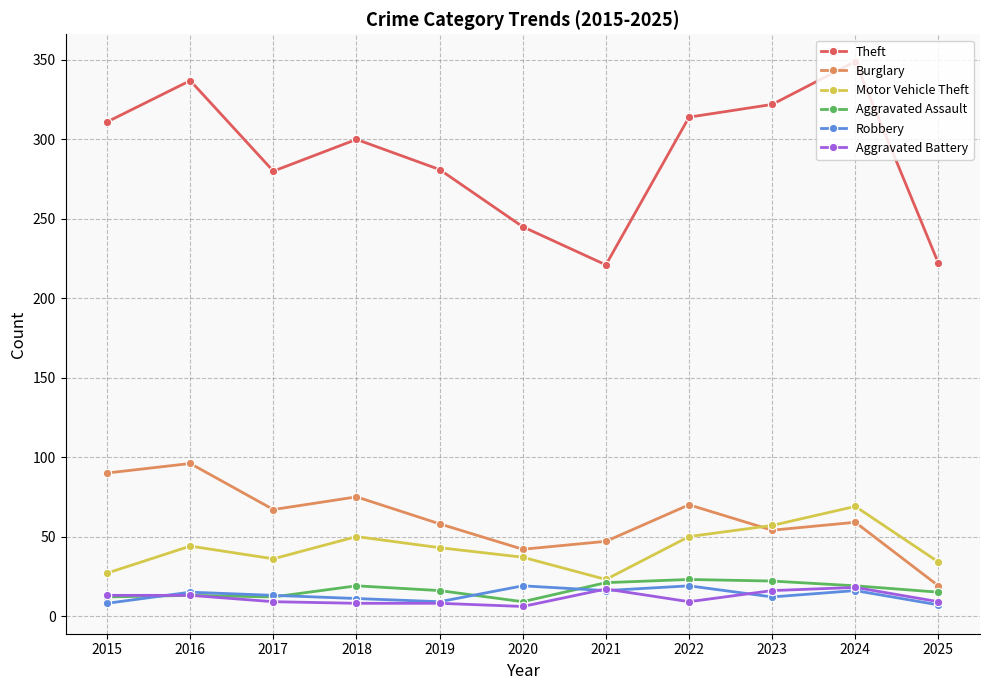

Which series changed the most between 2019 and 2021?

Theft